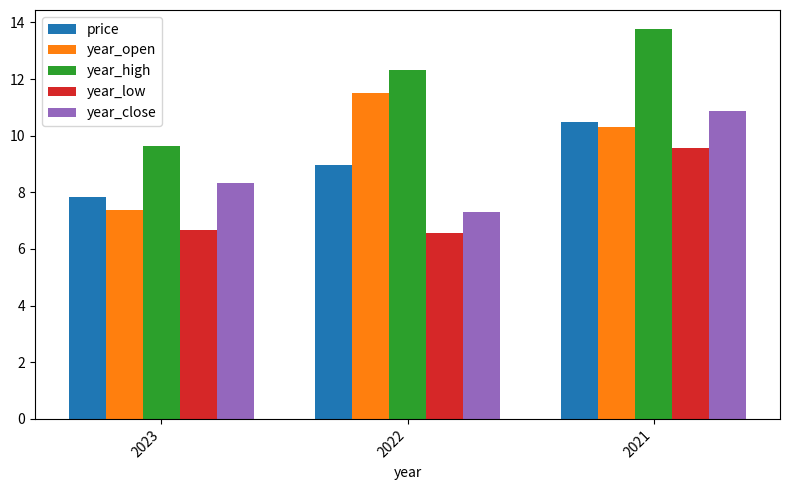

What is the sum of all year_high values?

35.7